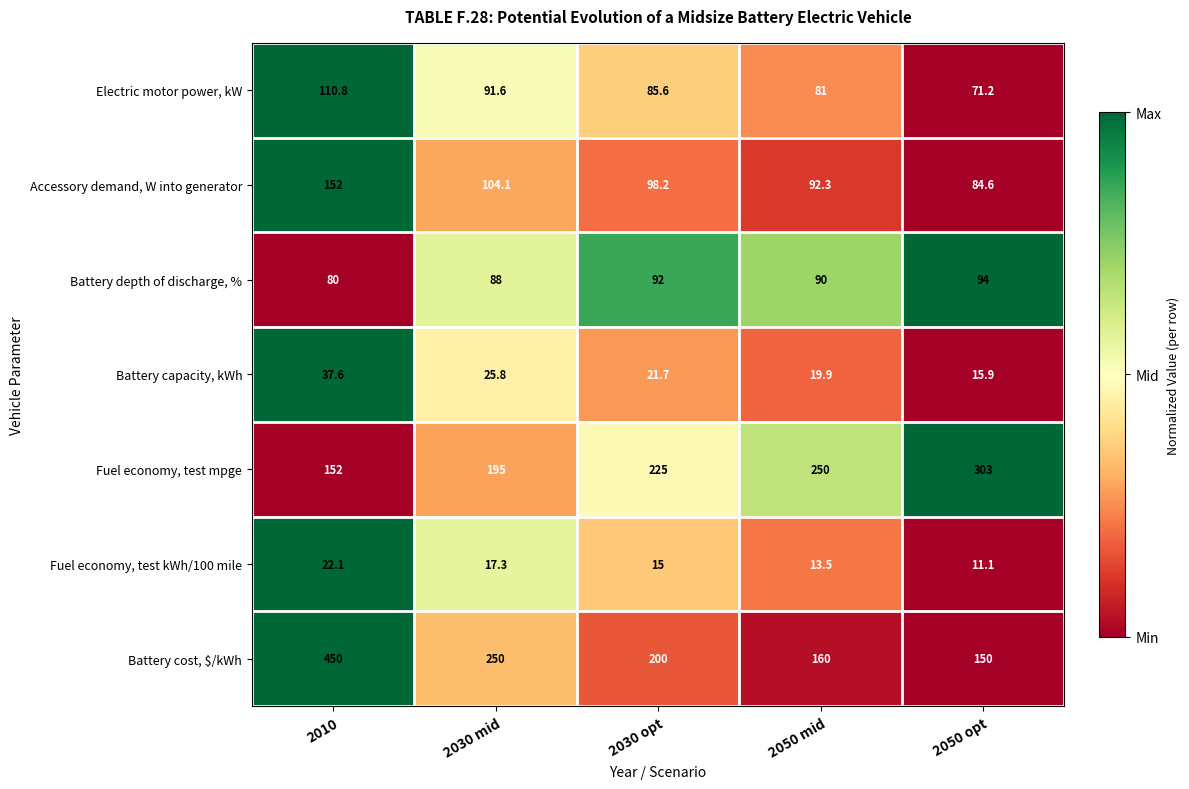

Which series has the widest spread of values?

Battery cost, $/kWh